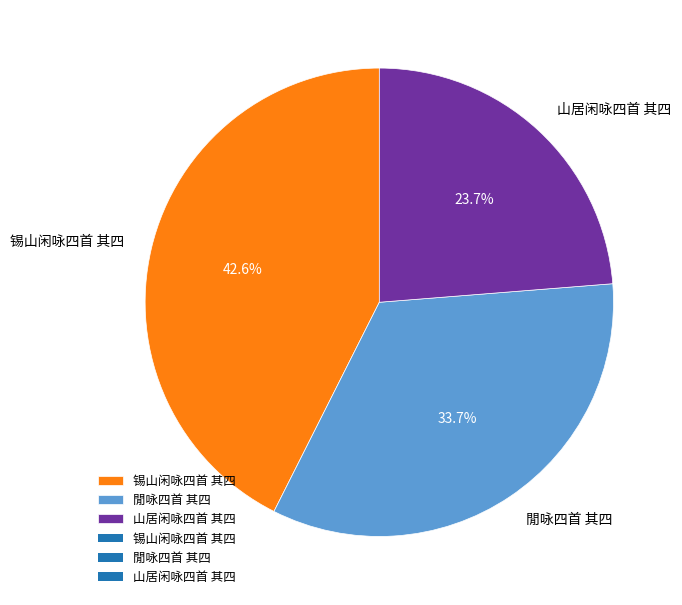

Does 閒咏四首 其四 represent more than half of the total?

No